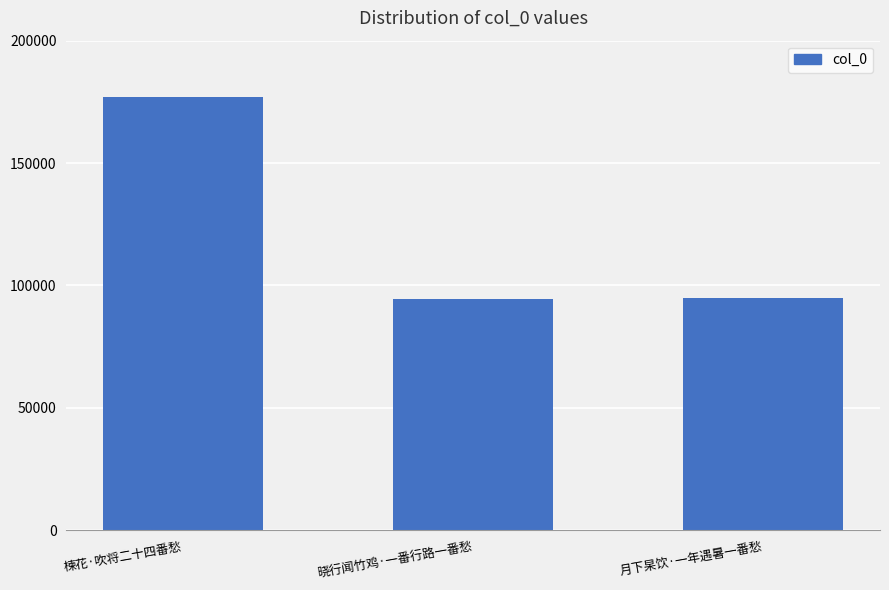

What is the smallest value displayed?

94266